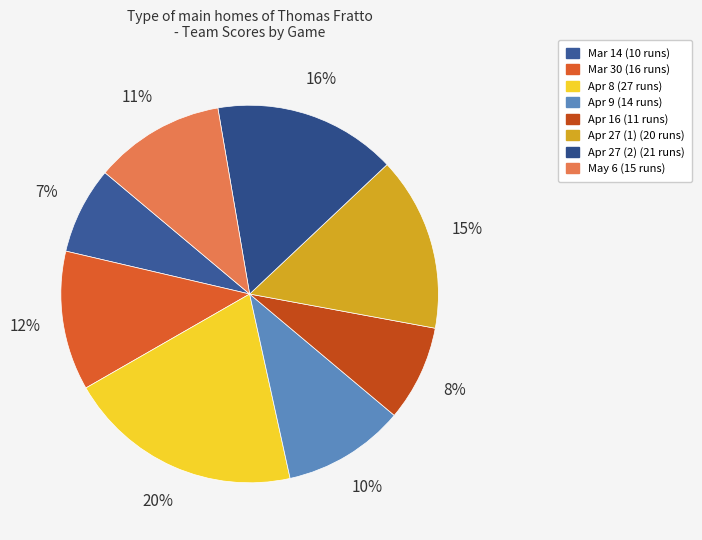

True or false: Apr 16 accounts for 8% of the total.

True